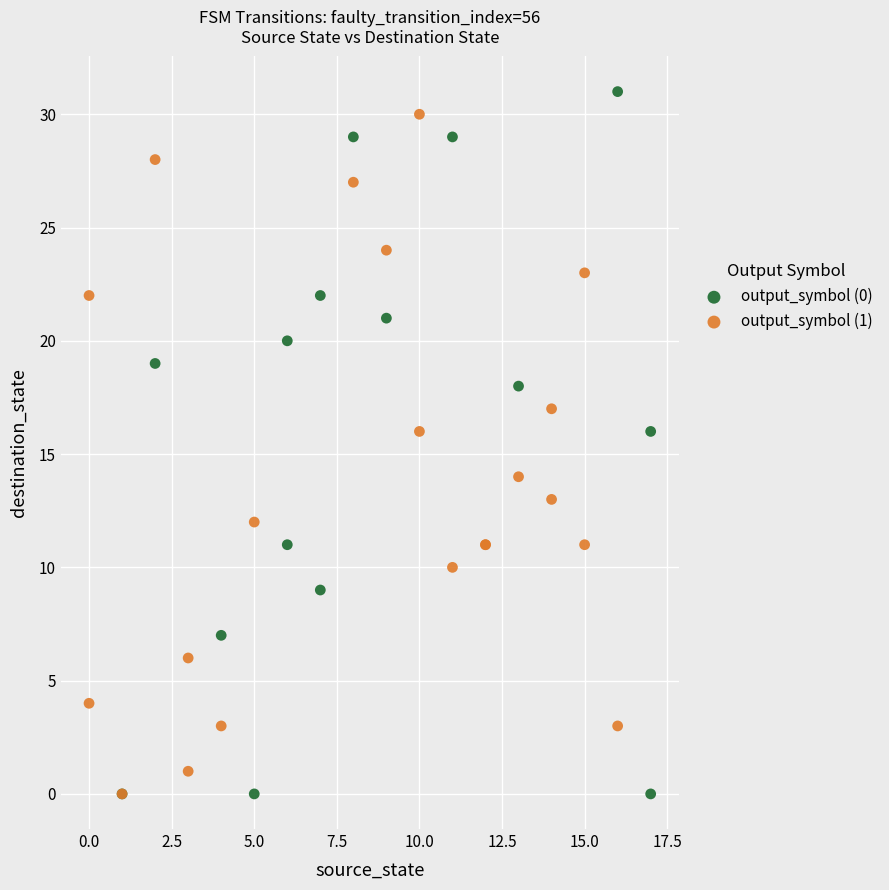

Which series reaches the maximum Y coordinate?

output_symbol (0)